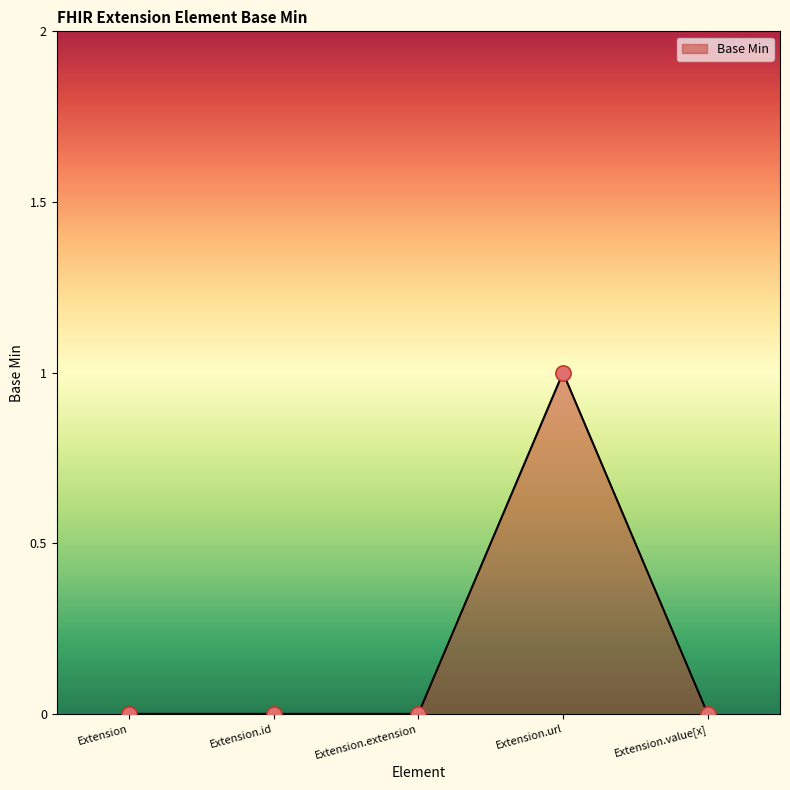

The value at Extension.extension is 1. True or false?

False